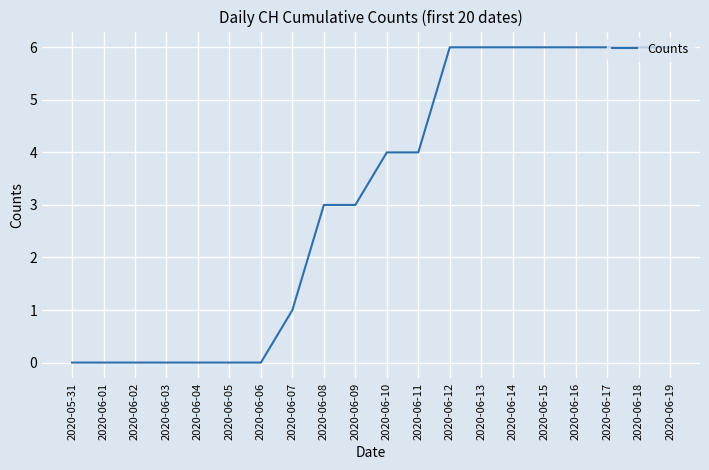

What is the greatest value displayed?

6